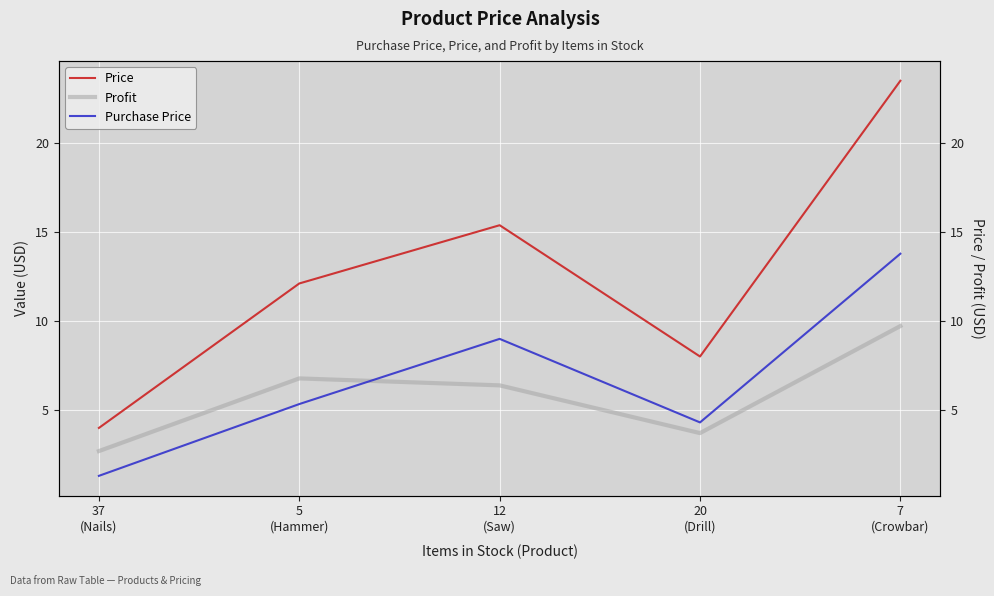

What is the spread (max minus min) of values at 37
(Nails)?

2.7